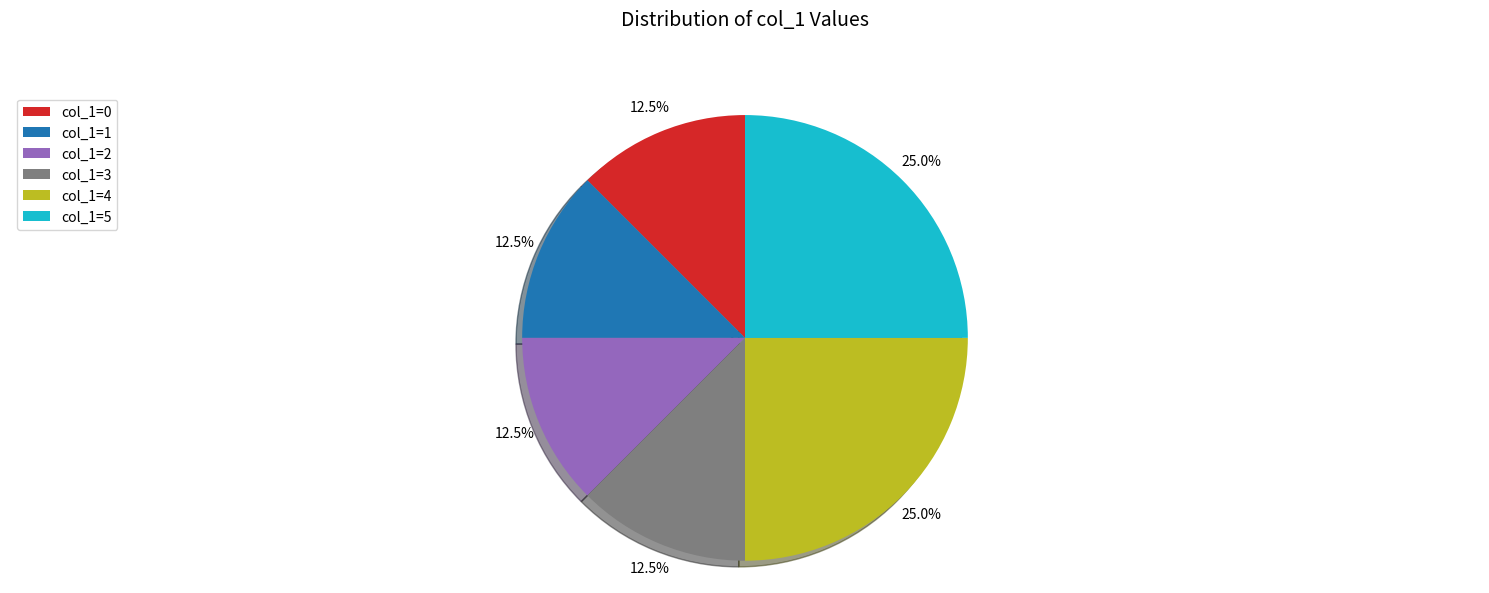

How much of the chart is everything except col_1=5?

75.0%